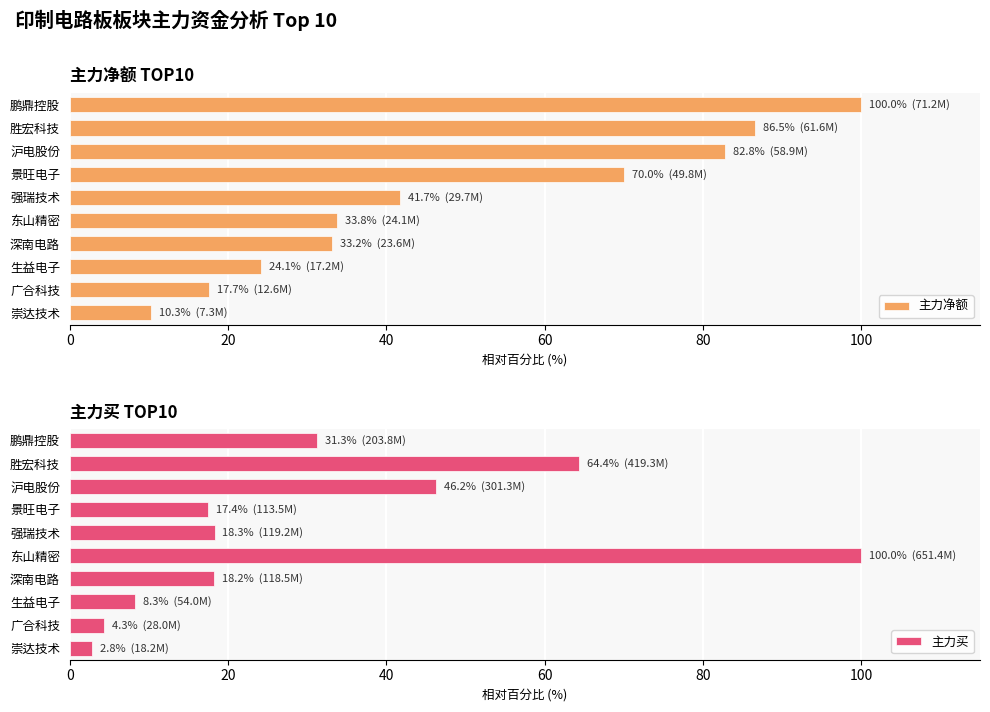

Which series has the largest total across all categories?

主力净额